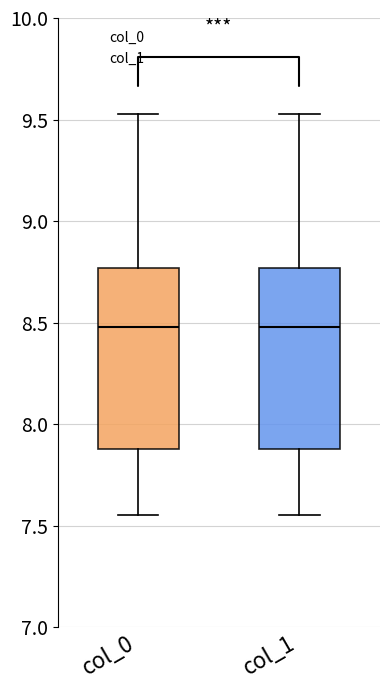

Where is the lower edge of the box for col_0 on the y-axis? The values are not printed on the chart, so give them approximately, as read against the axis.

7.90